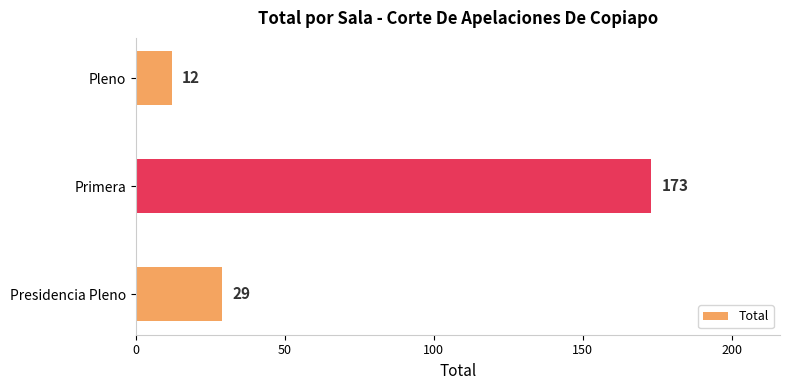

True or false: the data shows 29 at Presidencia Pleno.

True